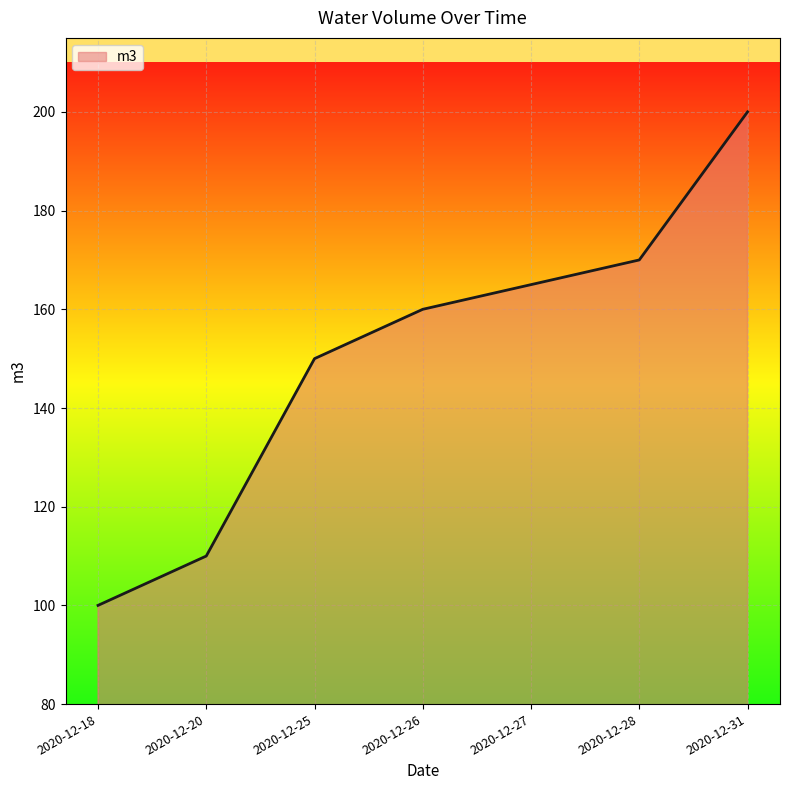

What is the sum of the values at 2020-12-18 and 2020-12-31?

300